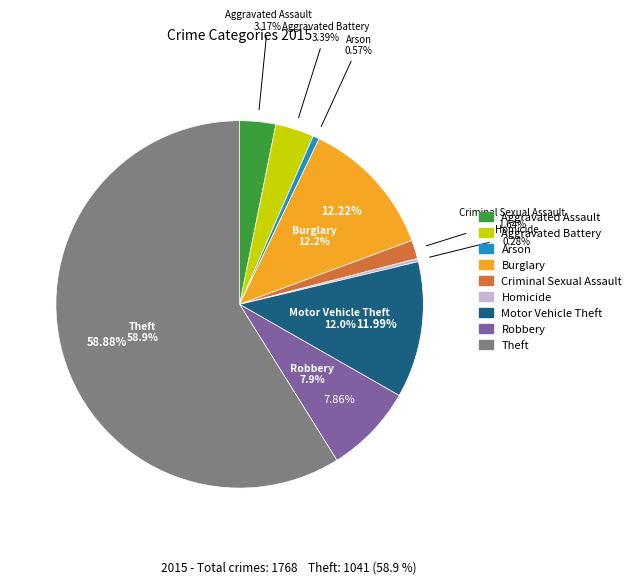

What is the change in value from Aggravated Battery to Criminal Sexual Assault?

-31